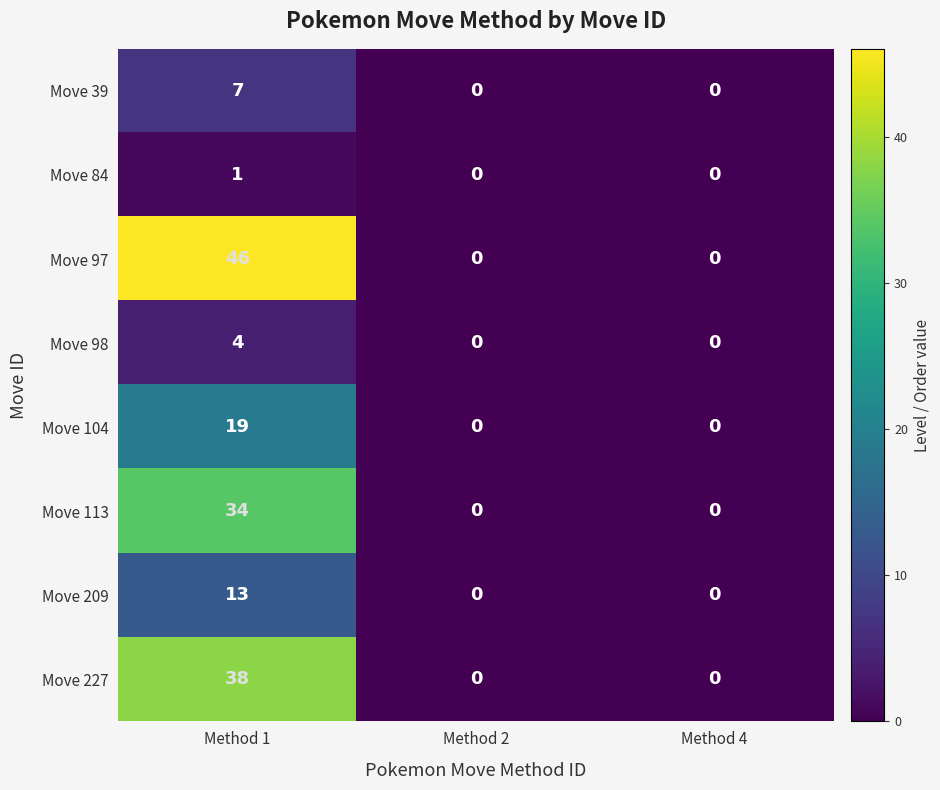

Which series has the largest range (max minus min)?

Move 97